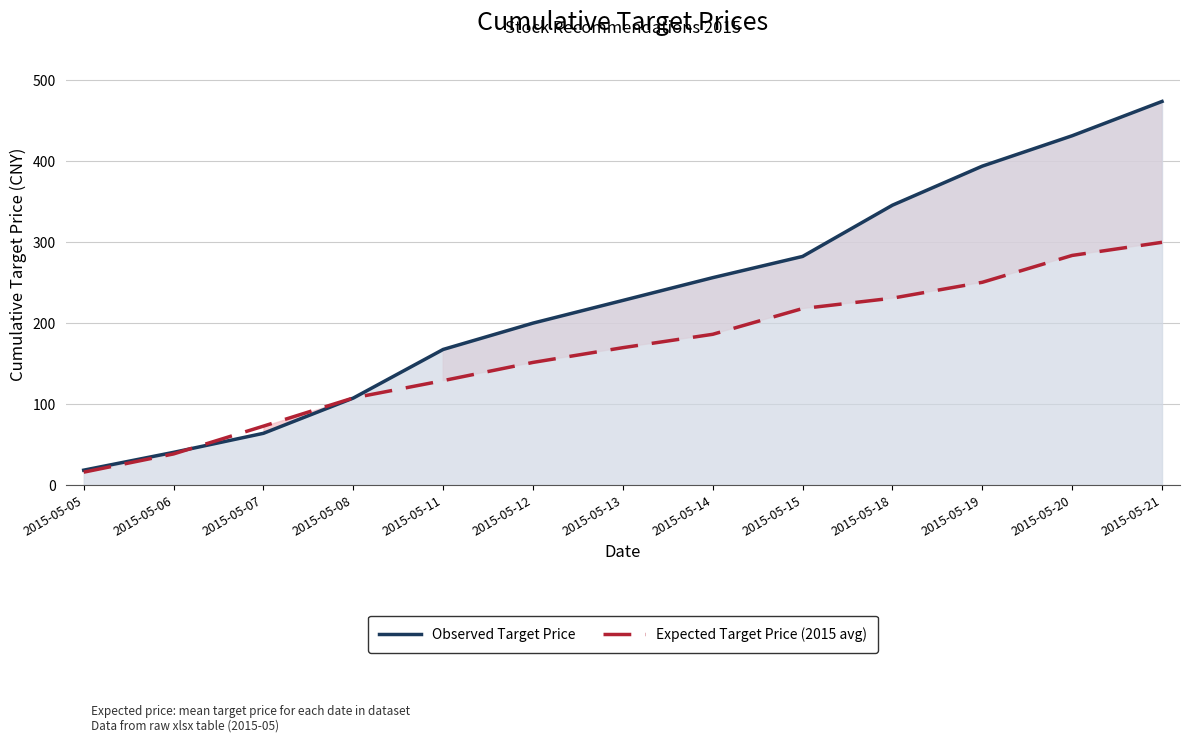

What is the smallest value displayed?

16.1